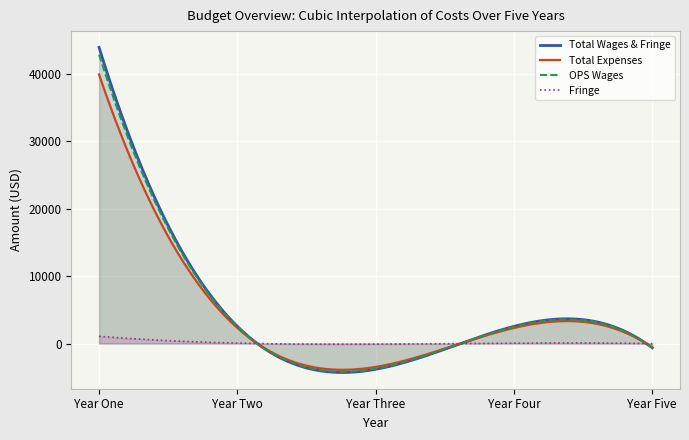

What is the smallest value displayed?

-4294.9